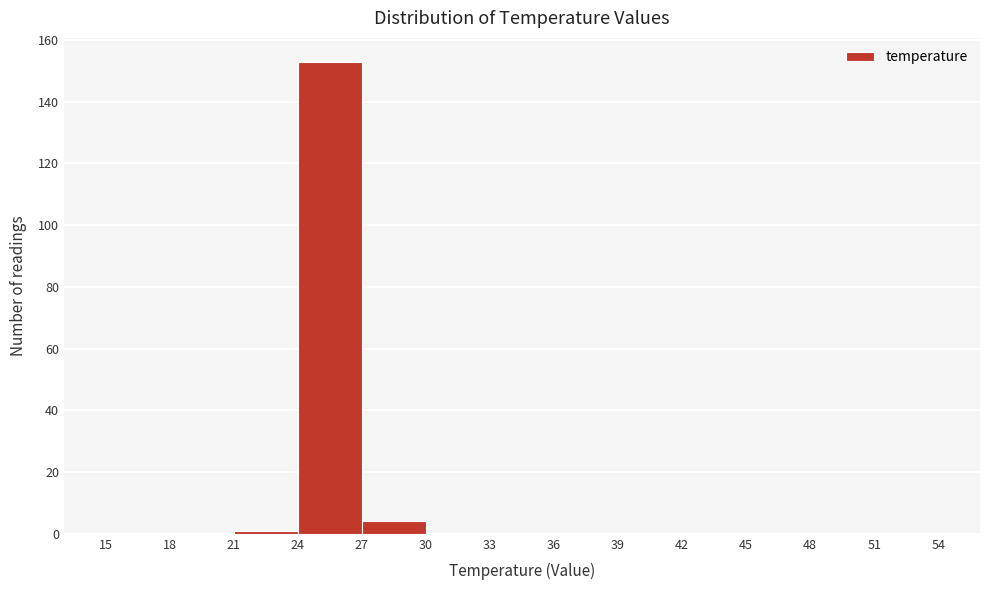

How tall is the bar that spans 27 to 30 on the x-axis? The values are not printed on the chart, so give them approximately, as read against the axis.

4